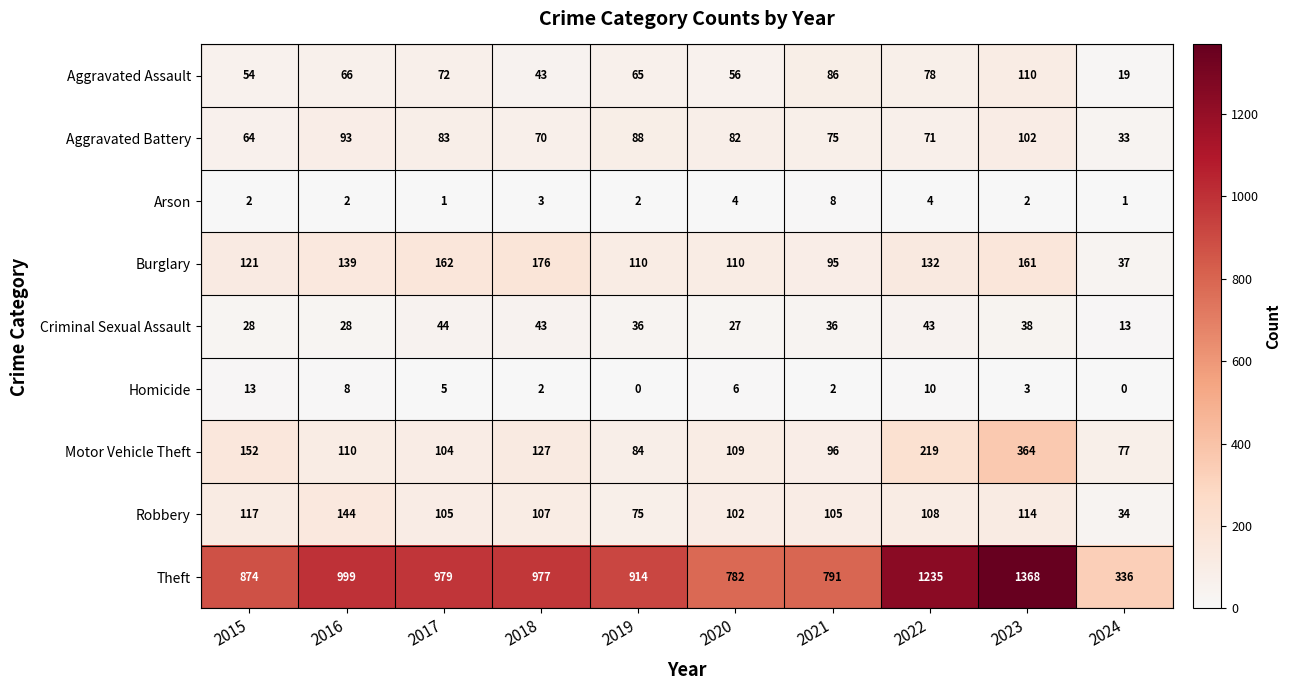

Which category has the highest value across all series?

2023